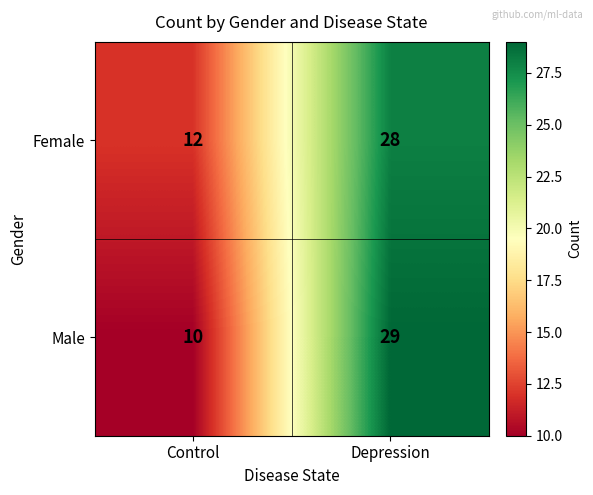

Reading right to left, what are all the values shown in this chart?

Female: 28	12
Male: 29	10